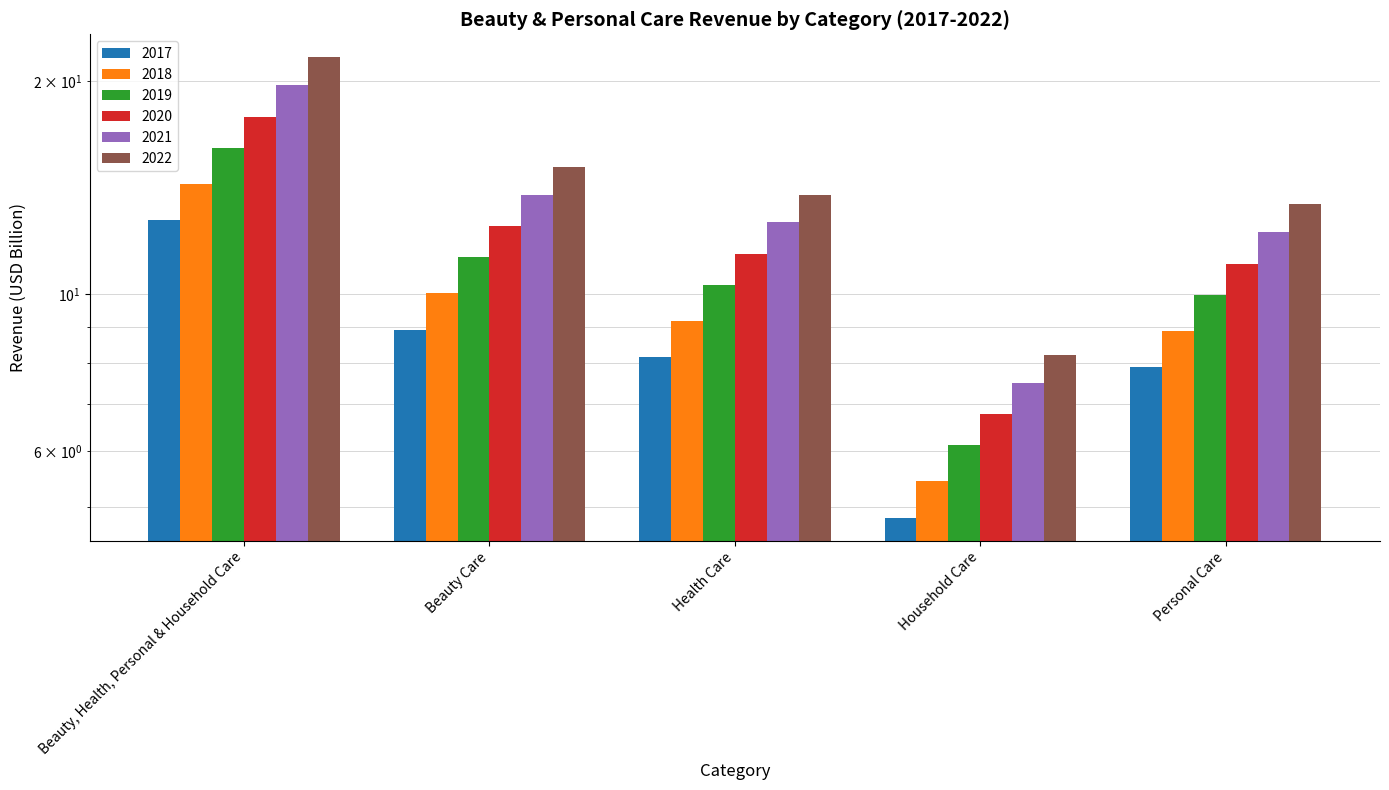

What position from the left is Household Care?

4